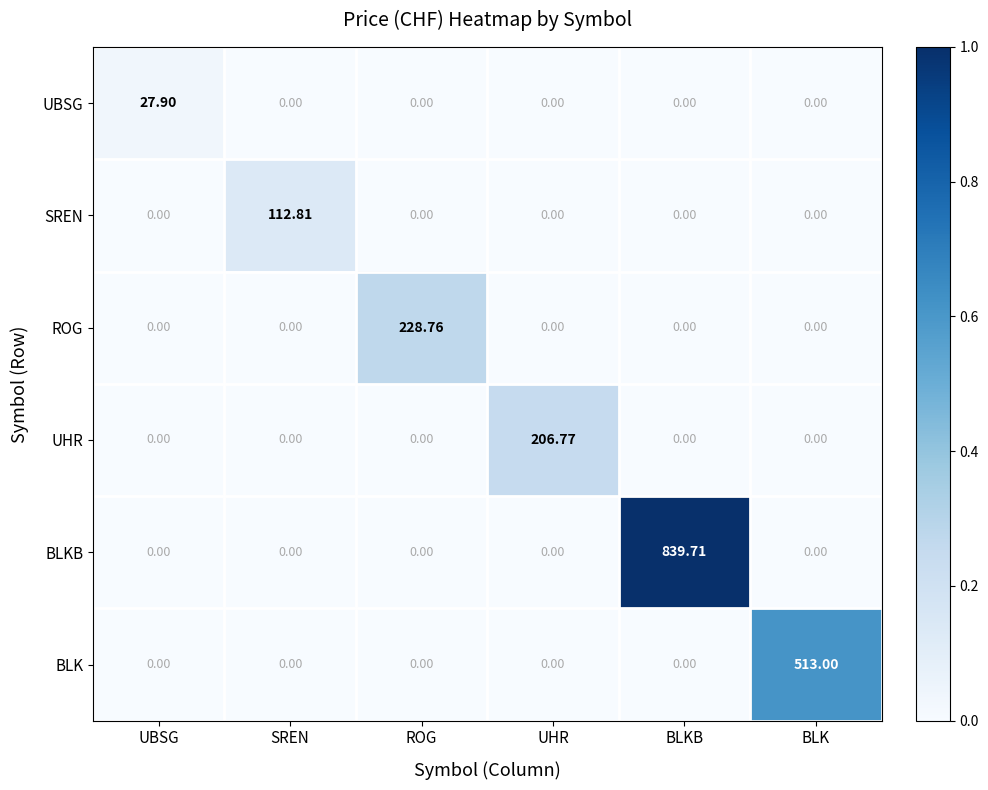

Which series changed the most between SREN and ROG?

ROG